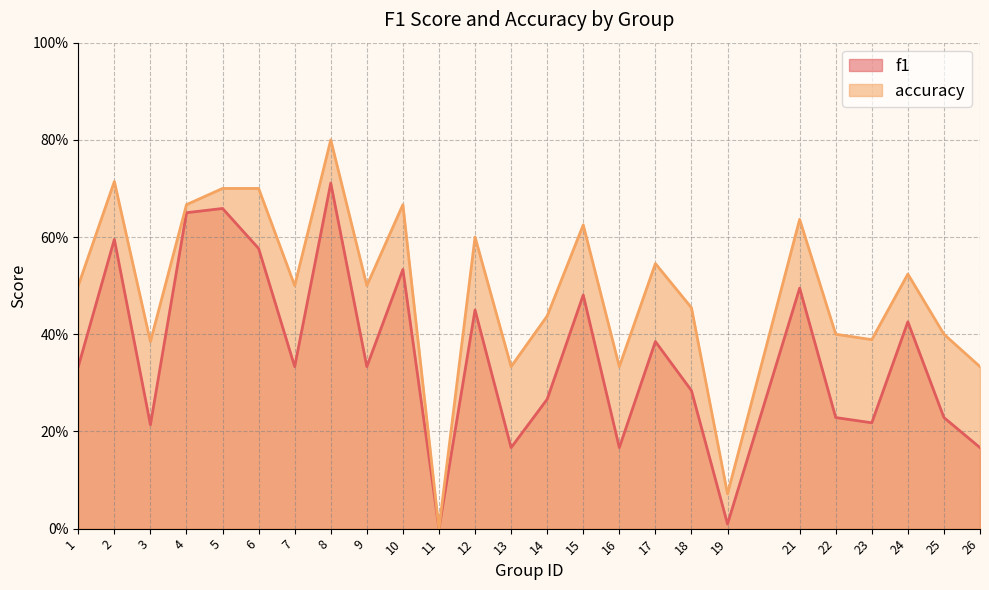

At which category does accuracy reach its first local valley?

3